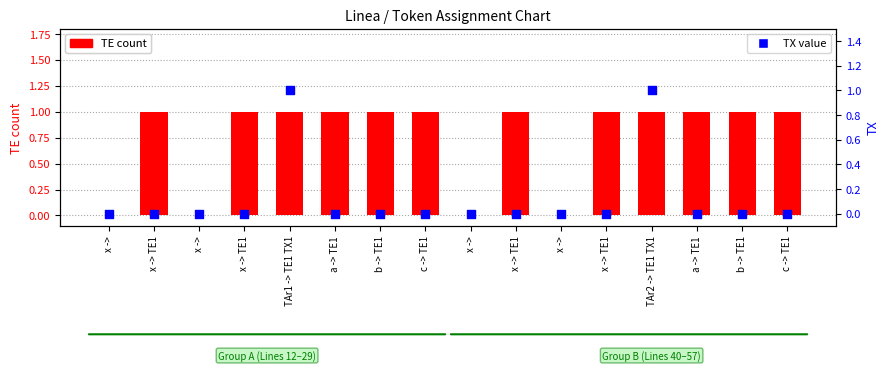

Which series reaches the maximum Y coordinate?

TE